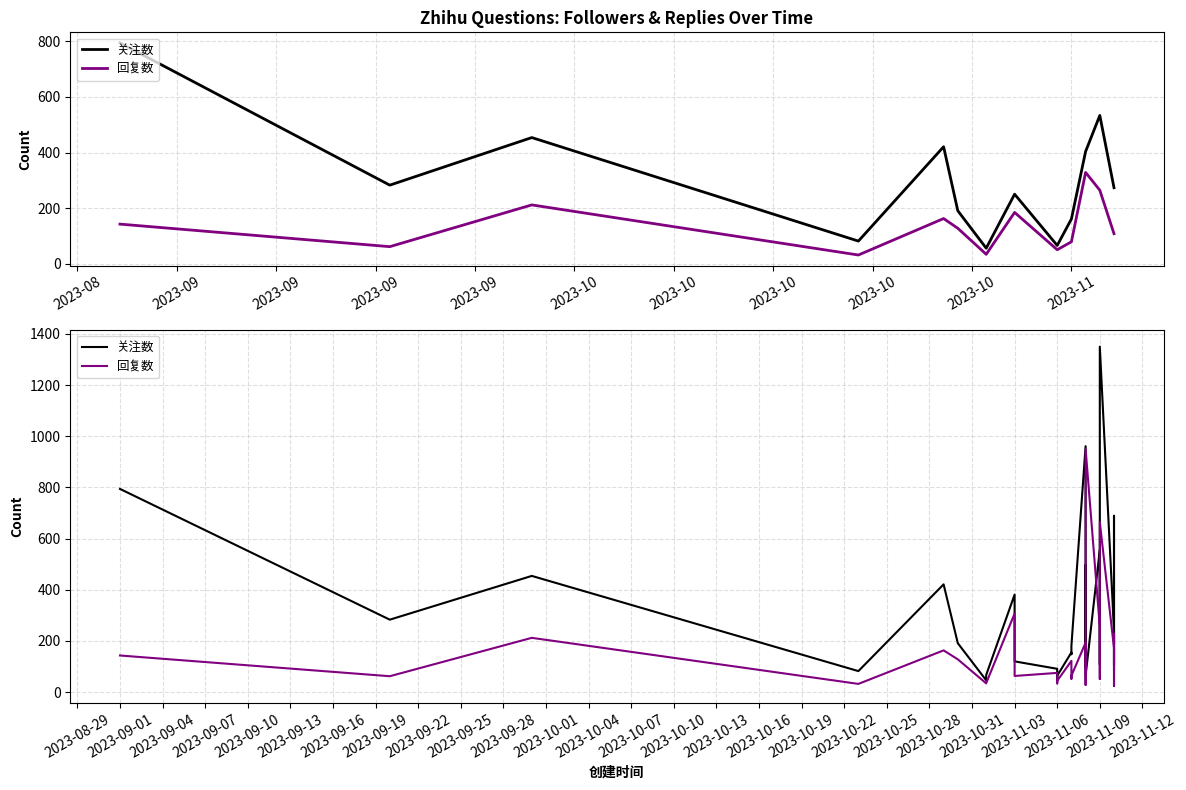

Where is the first local maximum for 回复数?

2023-09